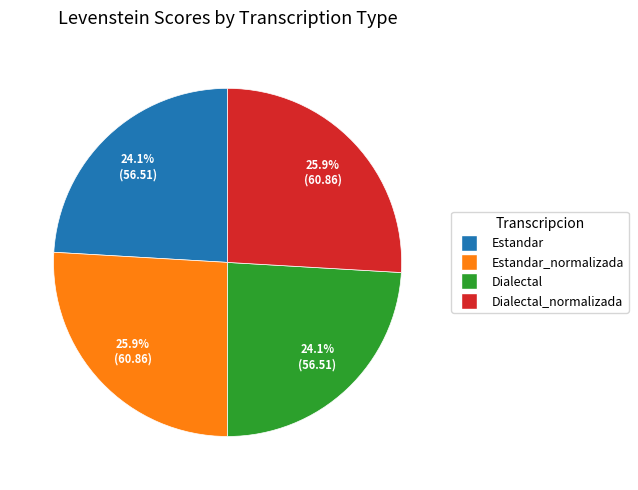

How many segments does this pie chart have?

4